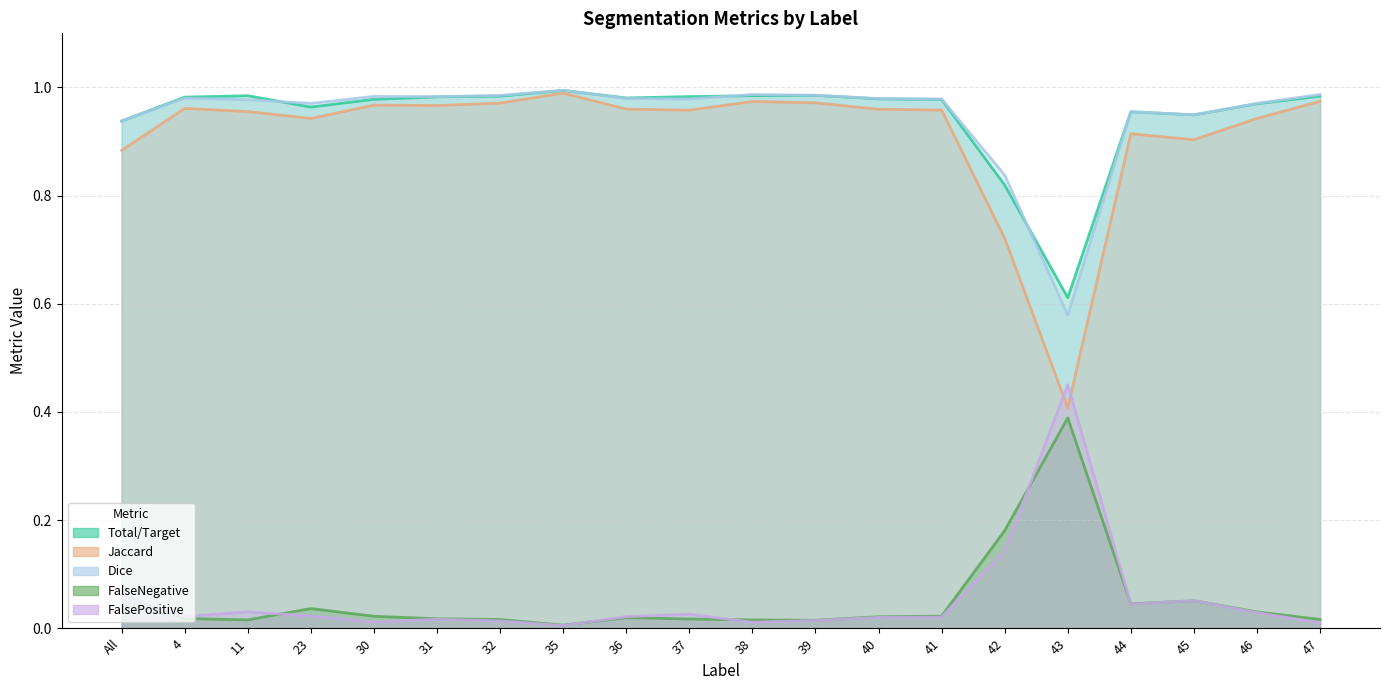

Which series has the largest total across all categories?

Total/Target